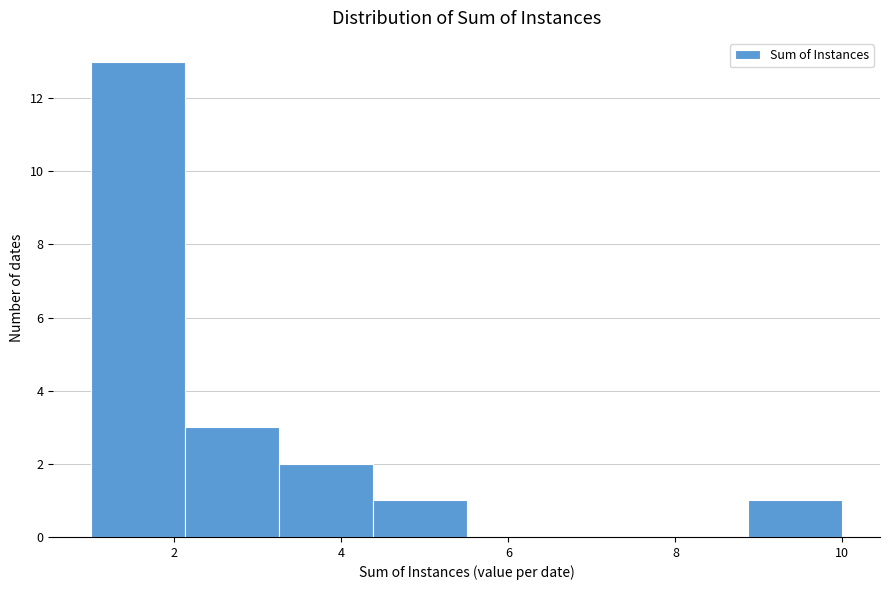

How tall is the bar that spans 2.2 to 3.2 on the x-axis? Neither the bar edges nor the heights are printed on the chart, so give them approximately, as read against the axes.

3